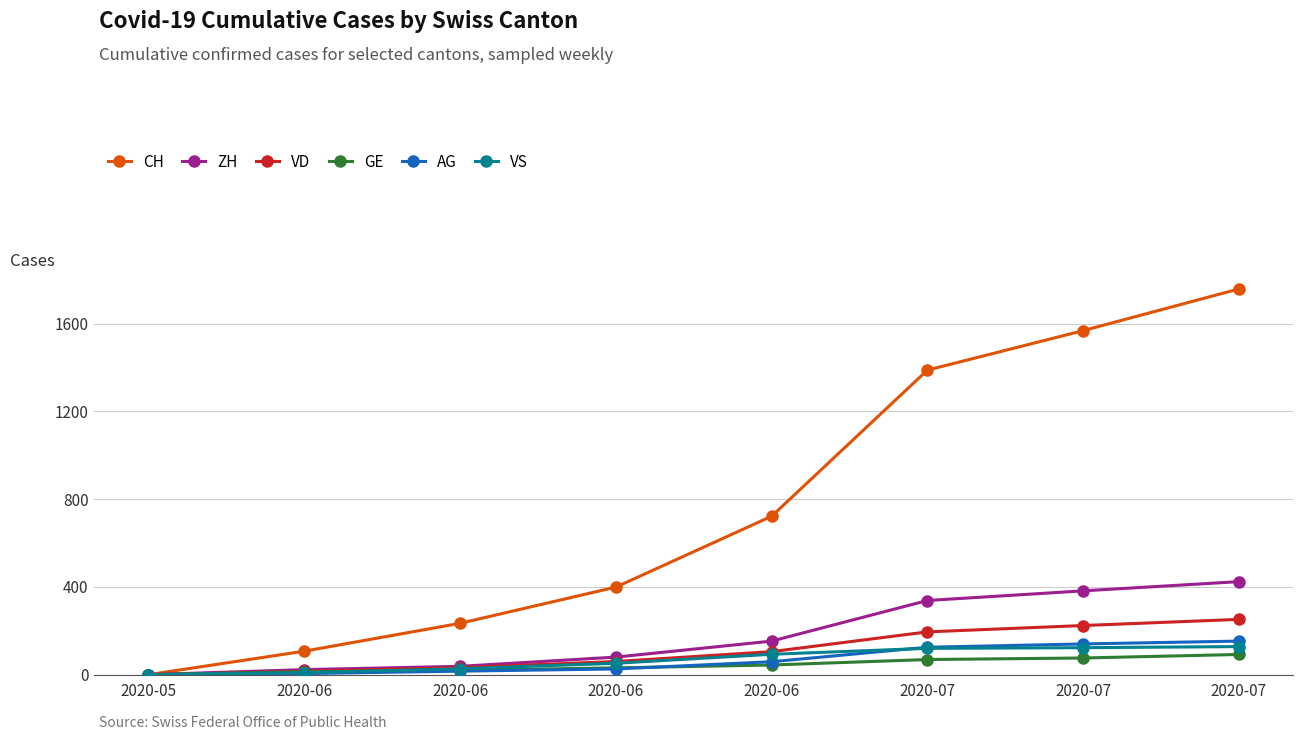

Where is VD nearest to the value 126?

2020-06